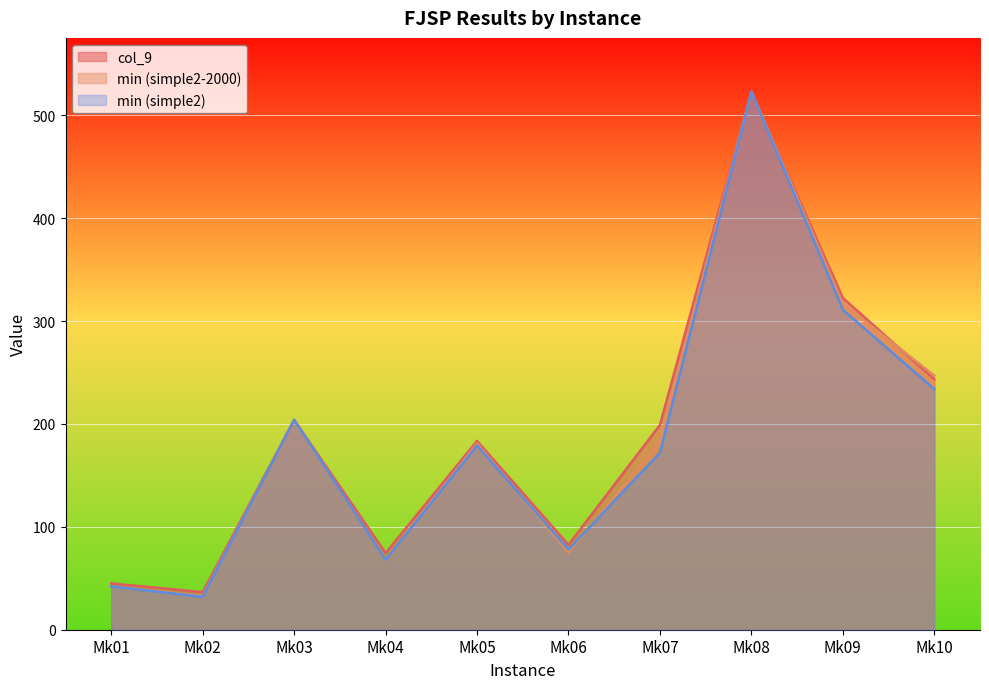

What is the average value of the col_9 series?

191.4